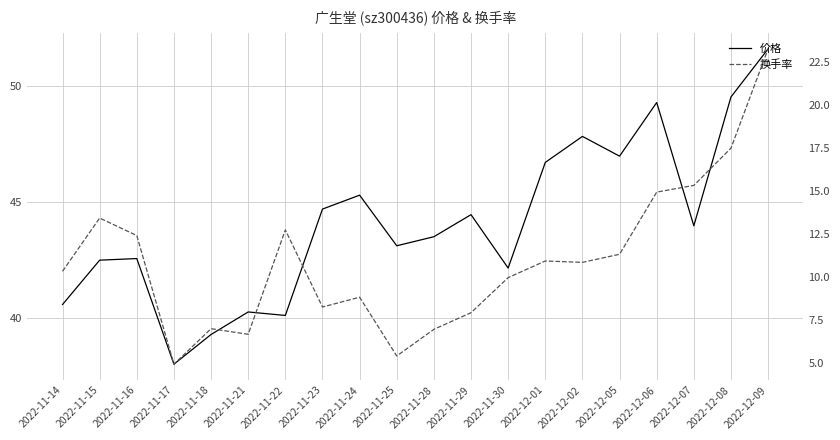

True or false: 价格 and 换手率 cross at least once.

False